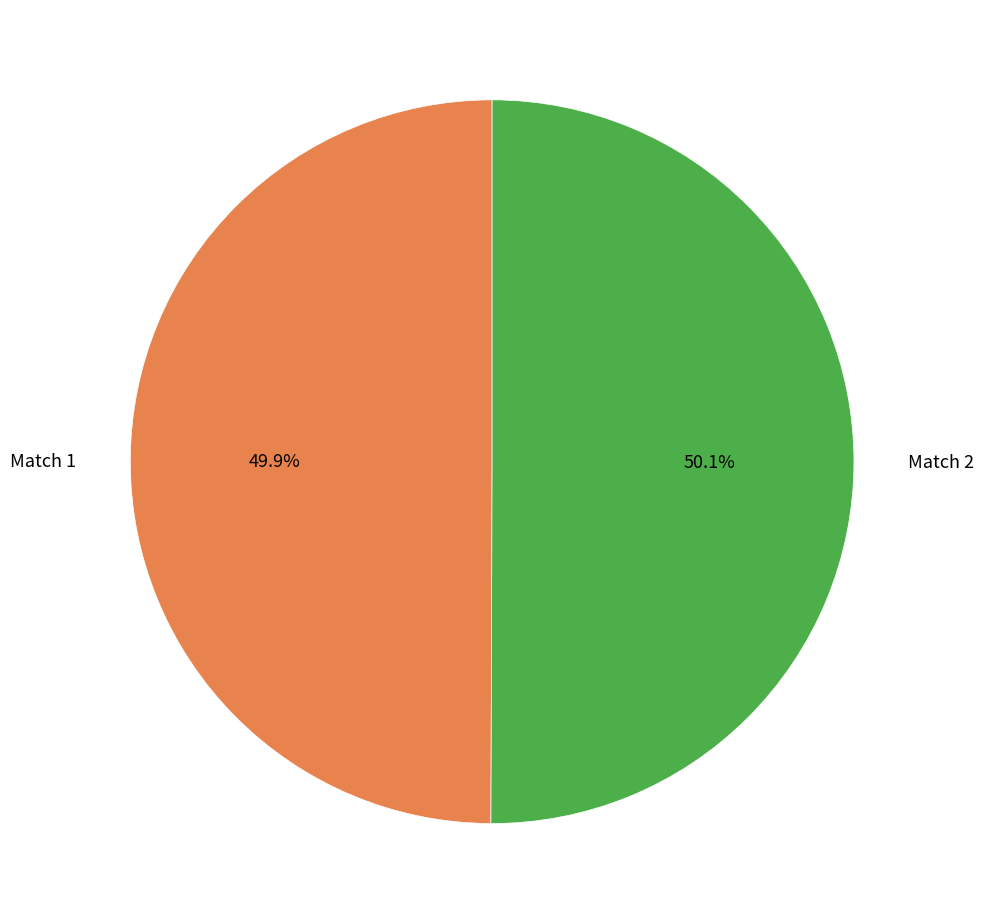

Approximately how many times larger is the value at Match 1 compared to Match 2?

1.0